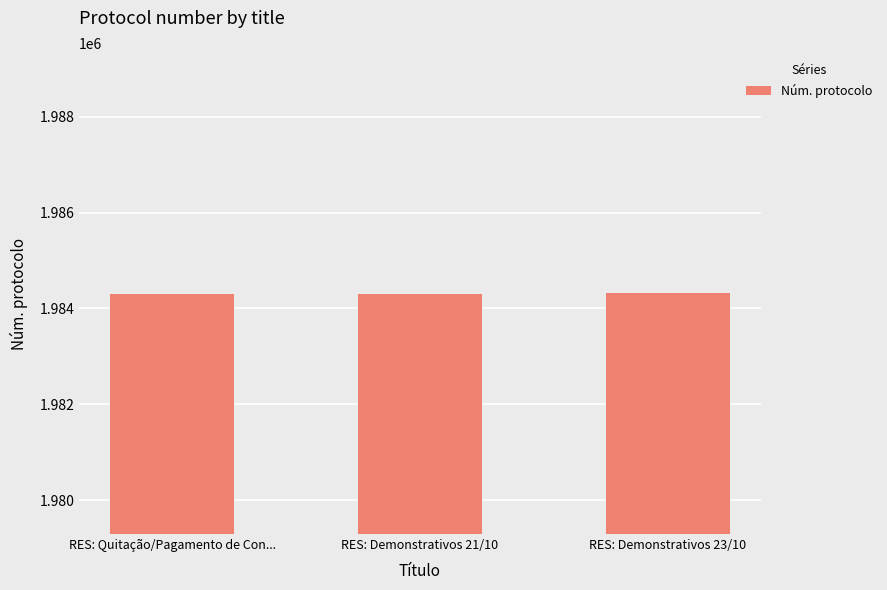

What is the minimum value shown in the chart?

1984290